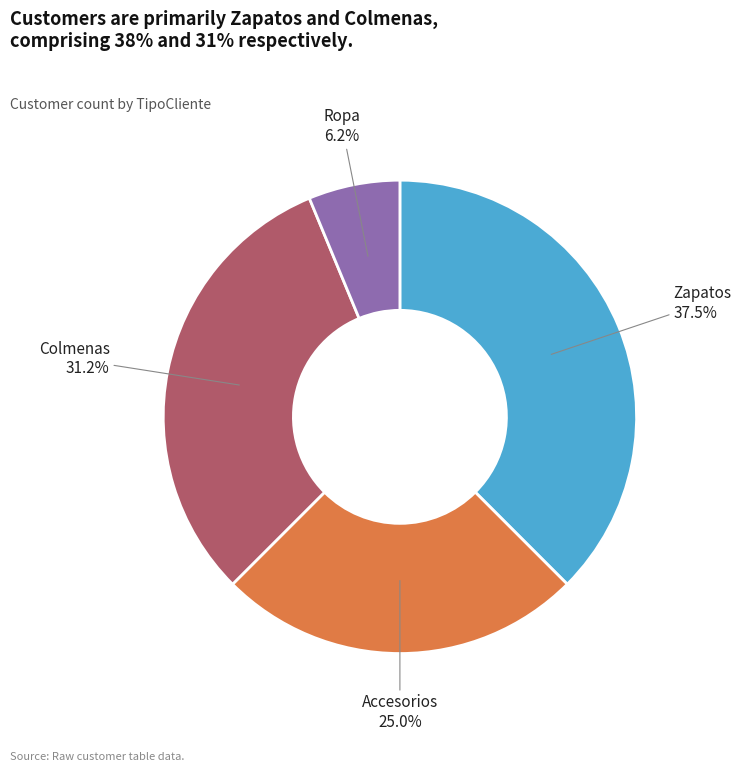

Is there any slice that represents more than half of the pie?

No